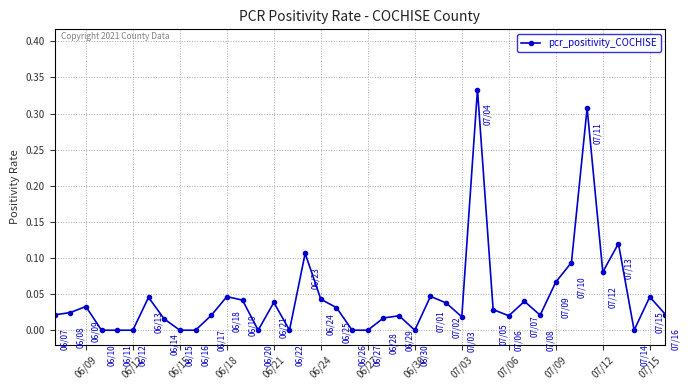

True or false: the data has more than 0 interior local peaks.

True